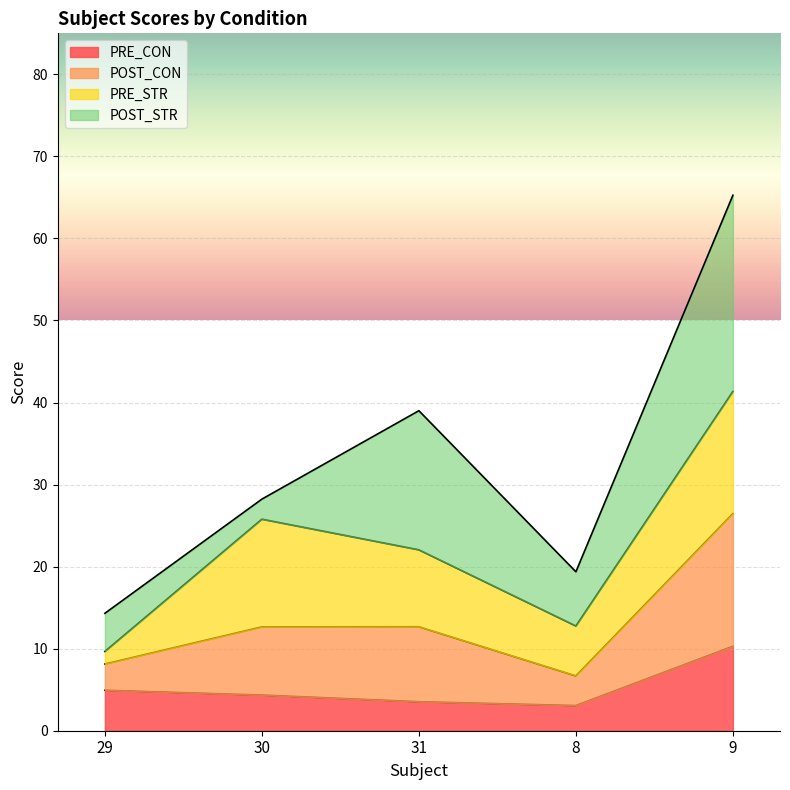

True or false: POST_CON and PRE_CON cross at least once.

False